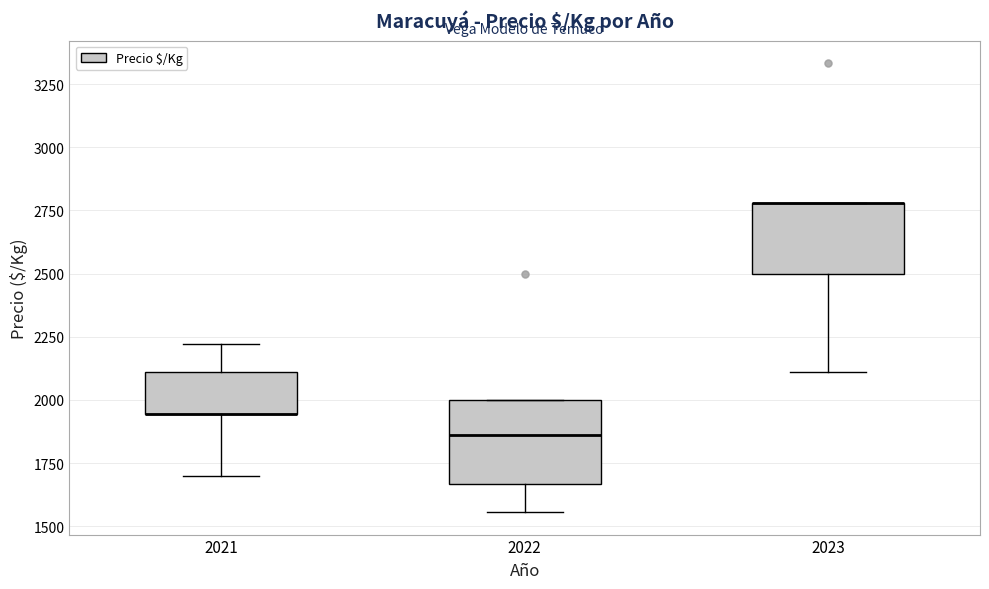

Which box is the tallest, from its lower edge to its upper edge?

2022